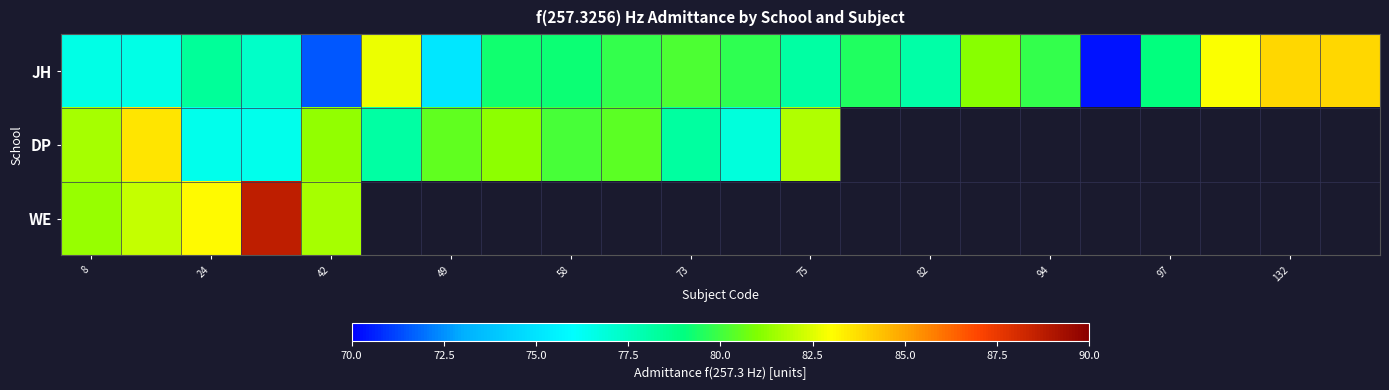

Count the number of data series in this chart.

3